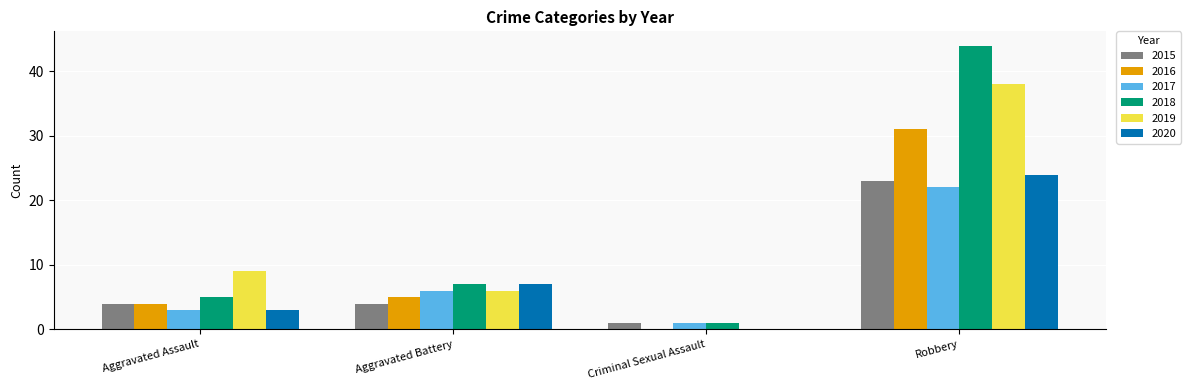

Which category has the highest value across all series?

Robbery